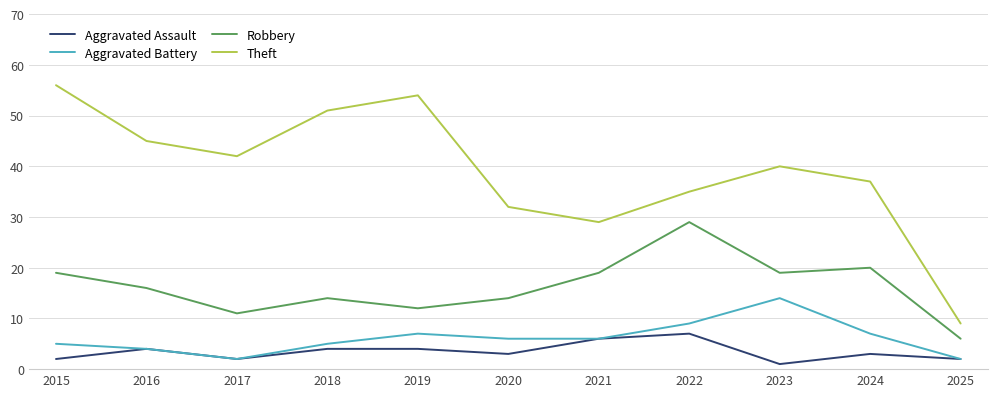

Is the value of Theft at 2019 greater than the value of Robbery at 2019?

Yes